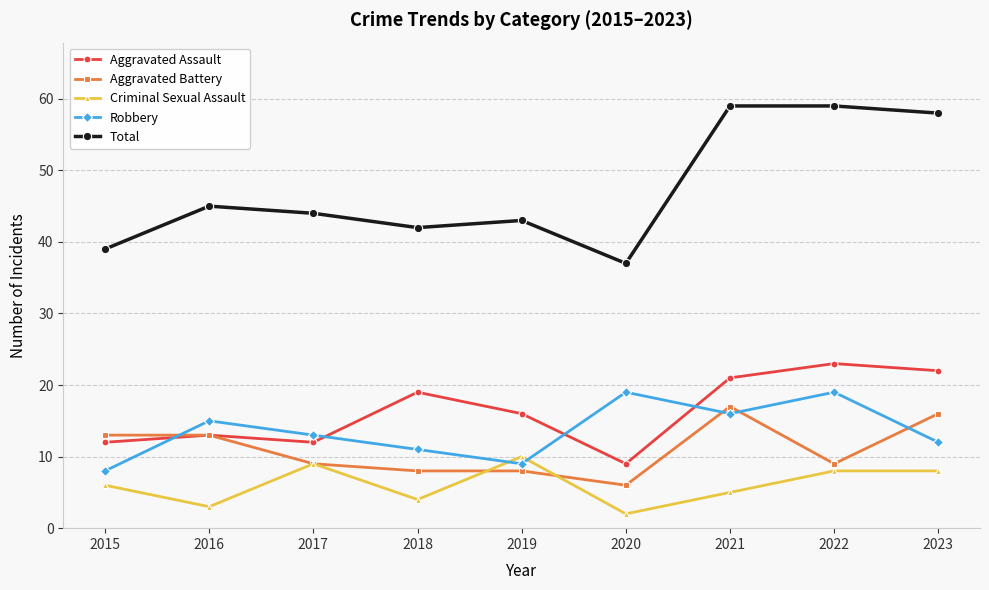

True or false: Aggravated Assault has a value of 40 at 2022.

False